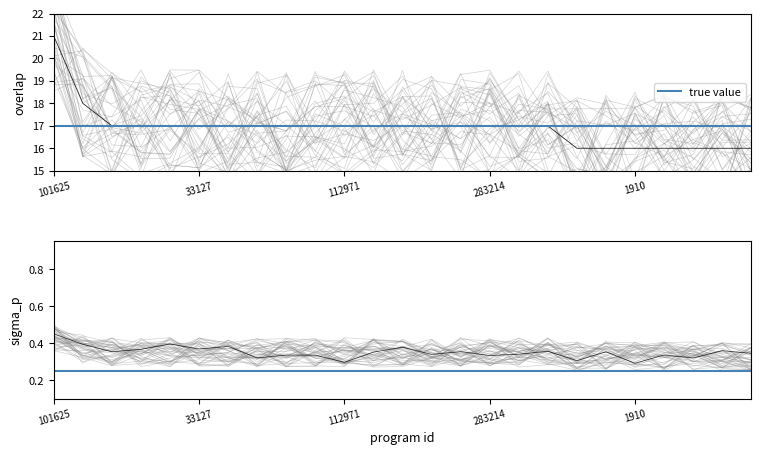

What is the average value?

17